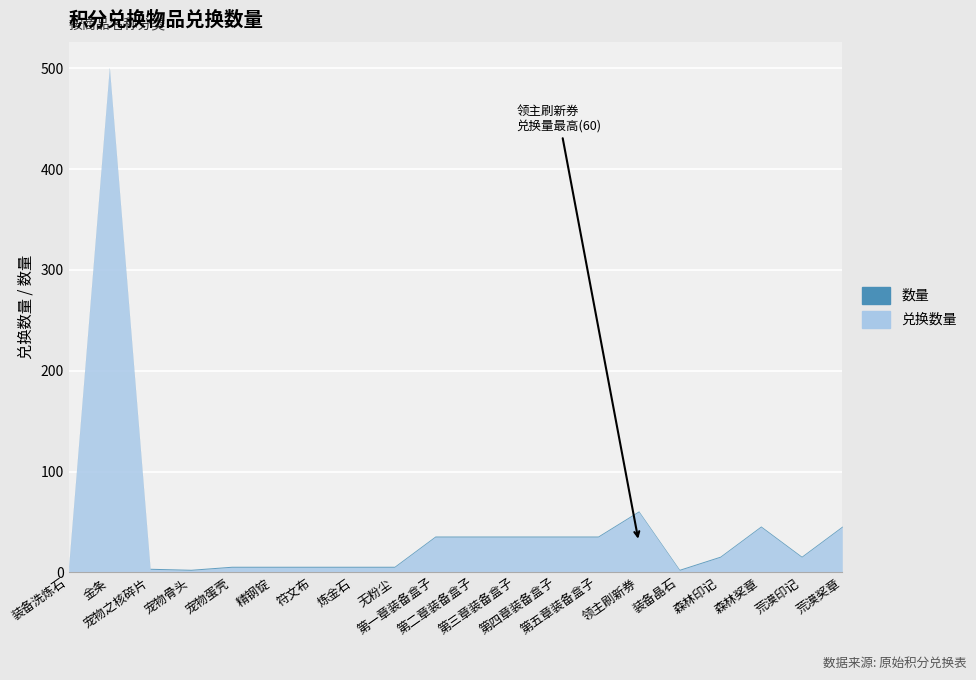

Which series changed the most between 第五章装备盒子 and 装备晶石?

兑换数量